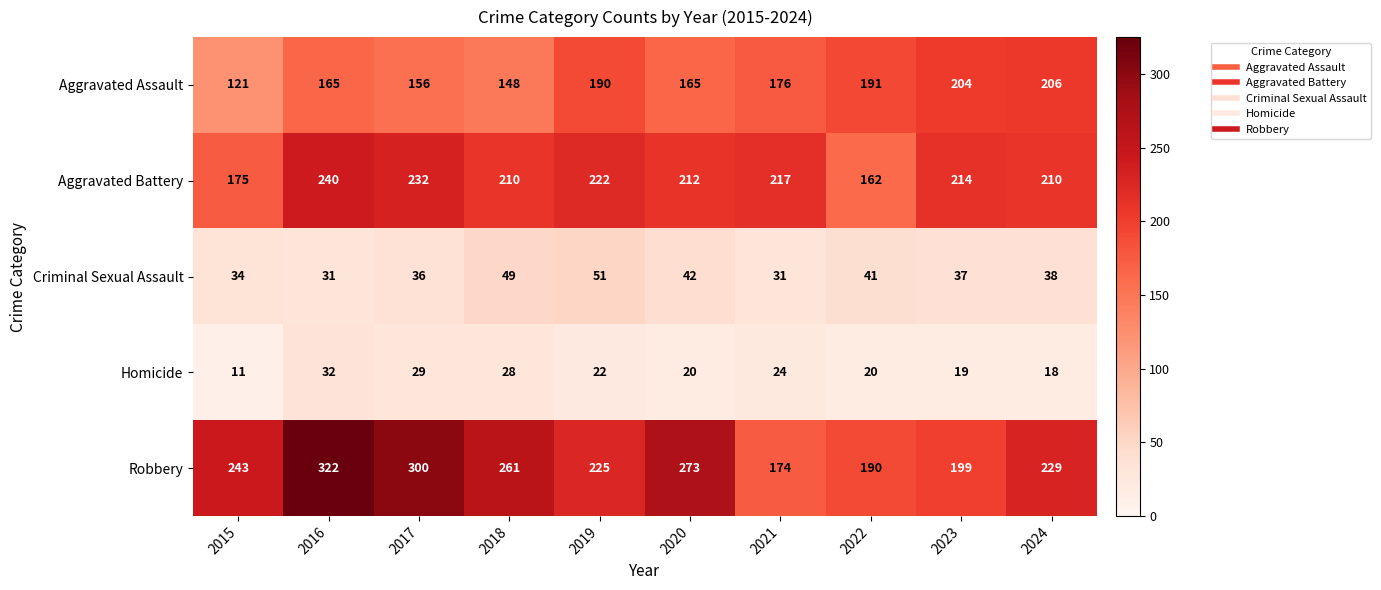

What is the difference between the second highest and minimum values in the Homicide series?

18